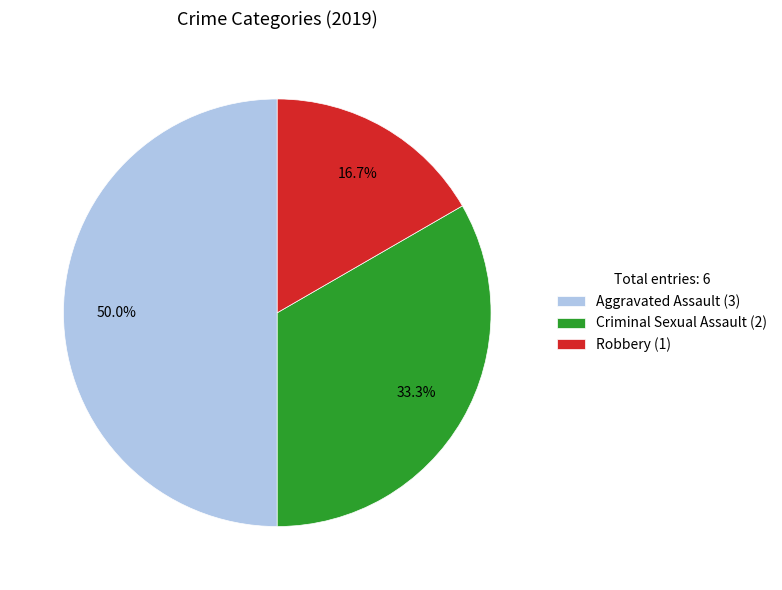

Which category has the smallest portion of the pie?

Robbery (1)